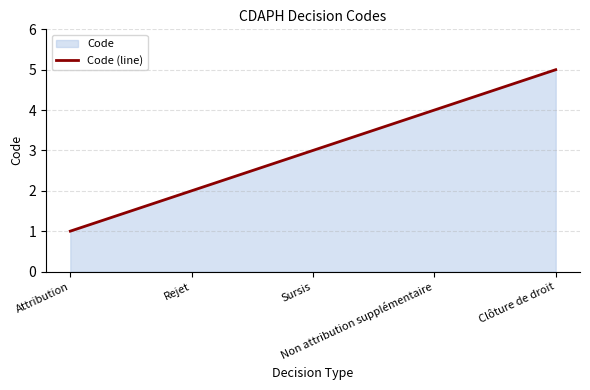

Count the number of categories in the chart.

5